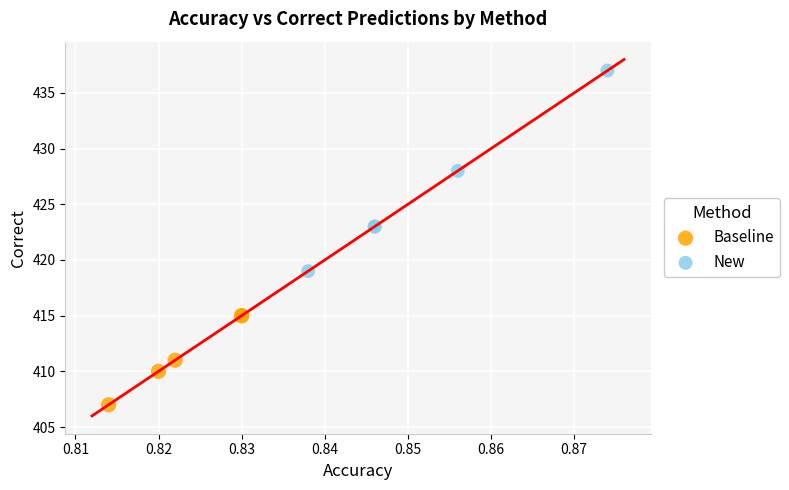

Which series reaches the minimum Y coordinate?

Baseline